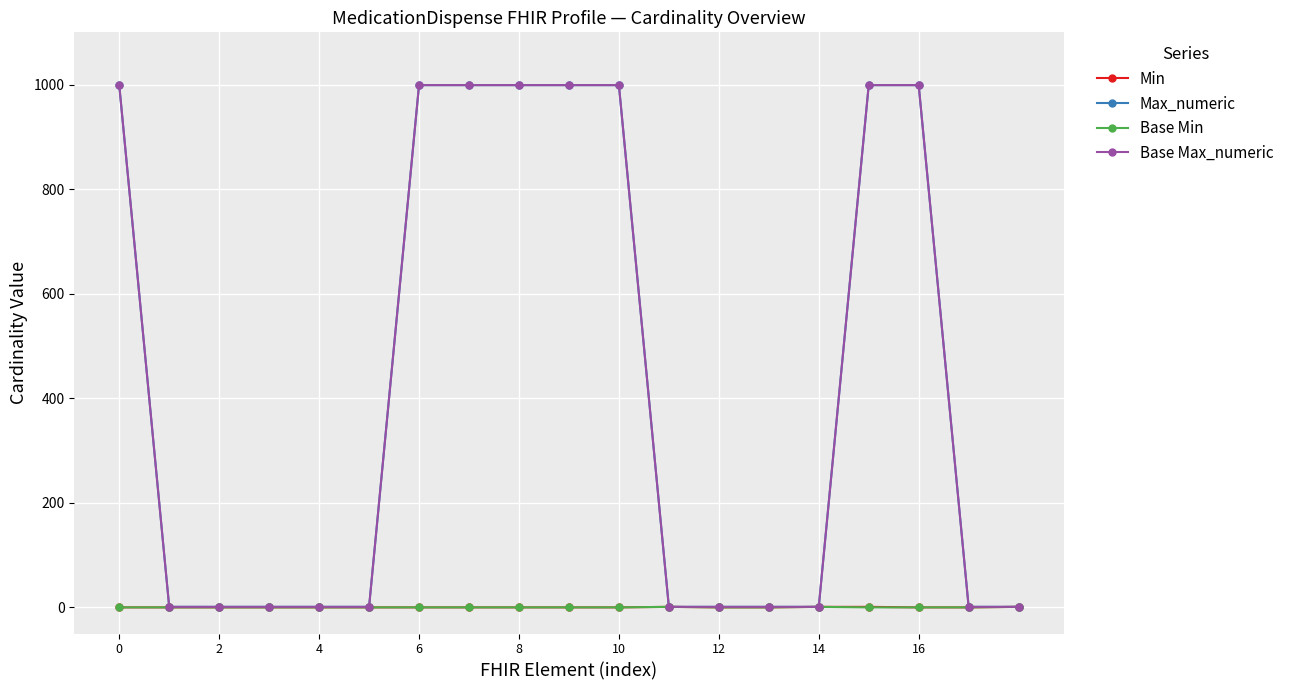

Does the chart have visible grid lines?

Yes